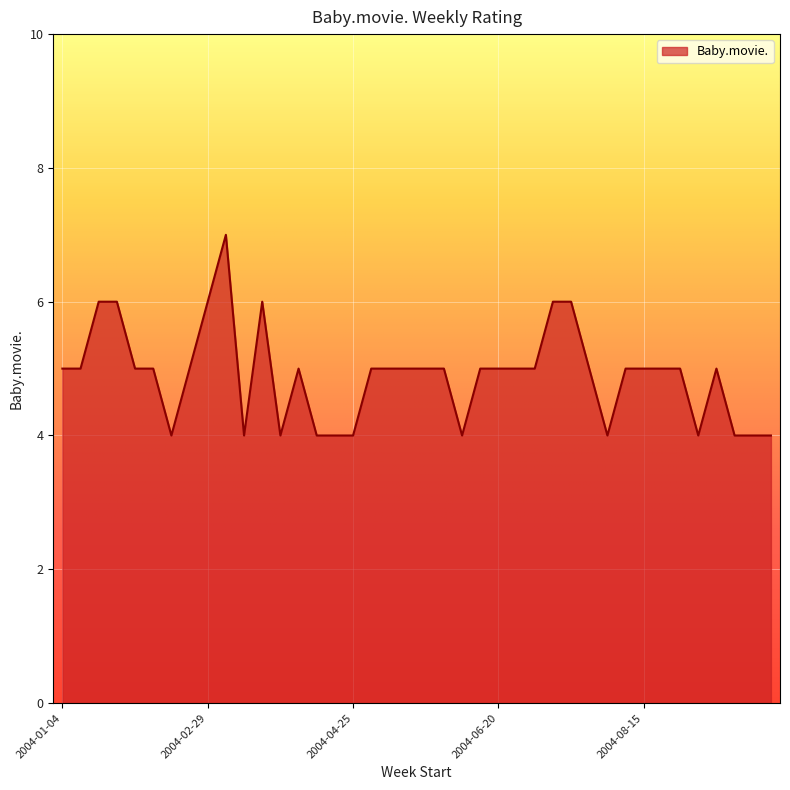

What is the greatest value displayed?

7